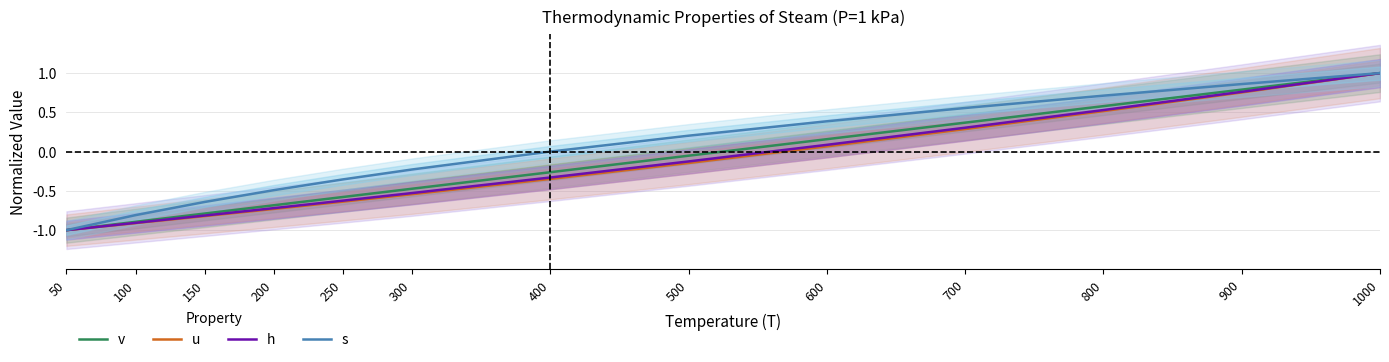

What is the difference between the highest and lowest values at 300?

0.3